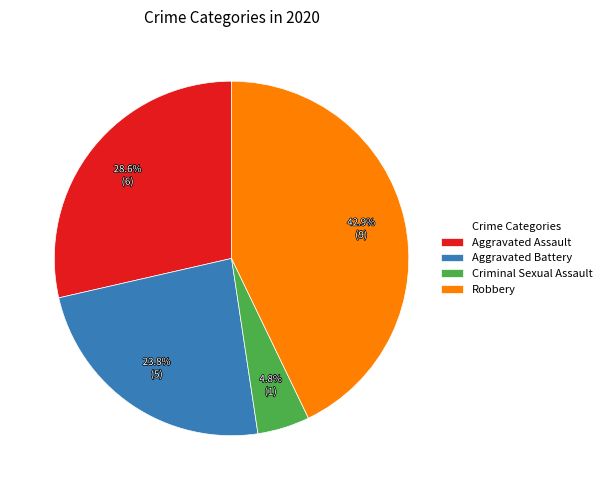

To the nearest percent, what is the average slice percentage?

25%